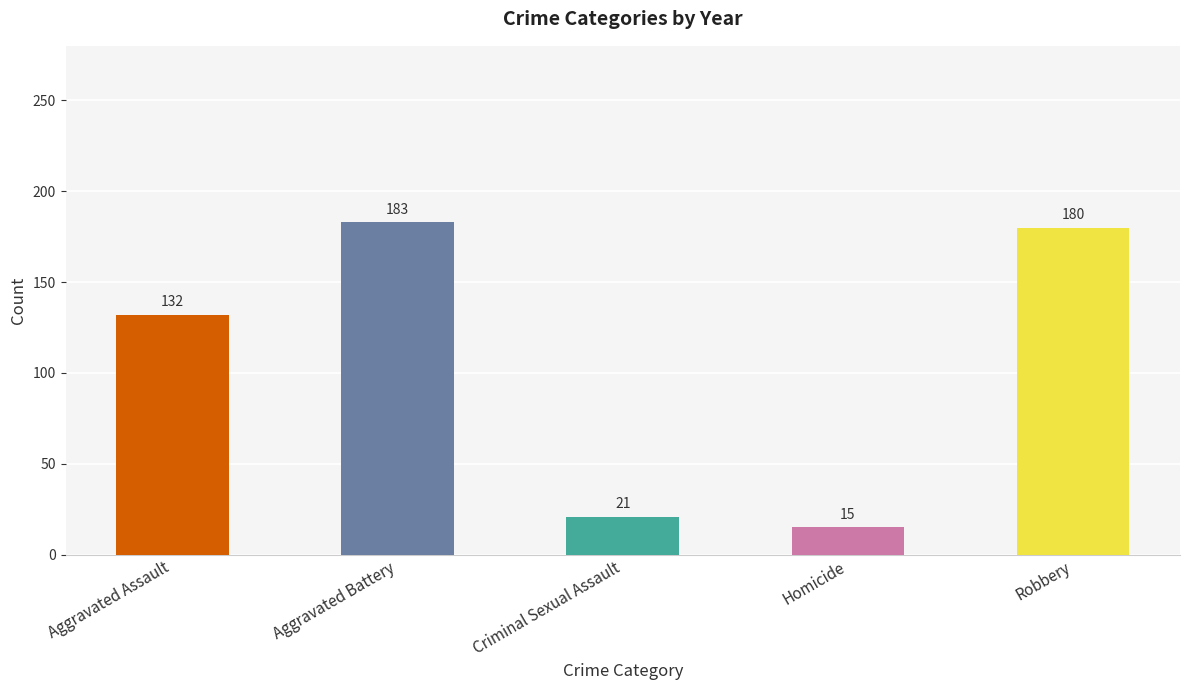

How many series are shown in this chart?

1